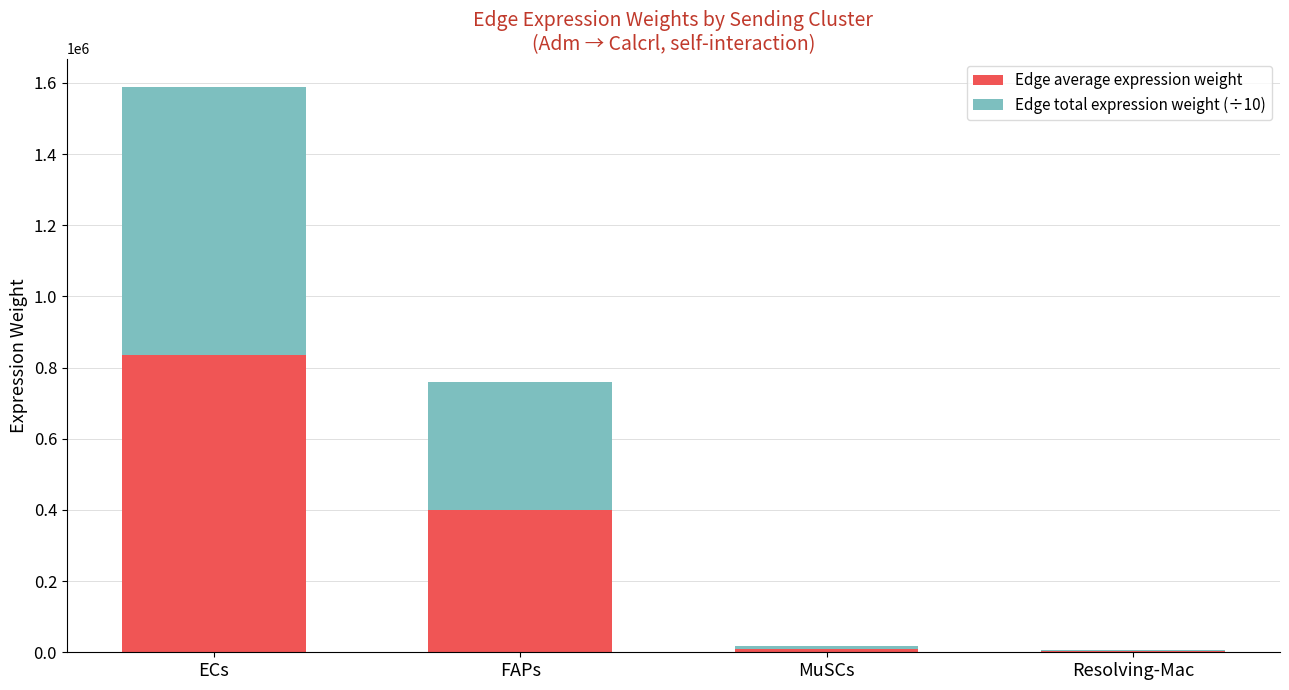

At which category is the sum across all series the highest?

ECs